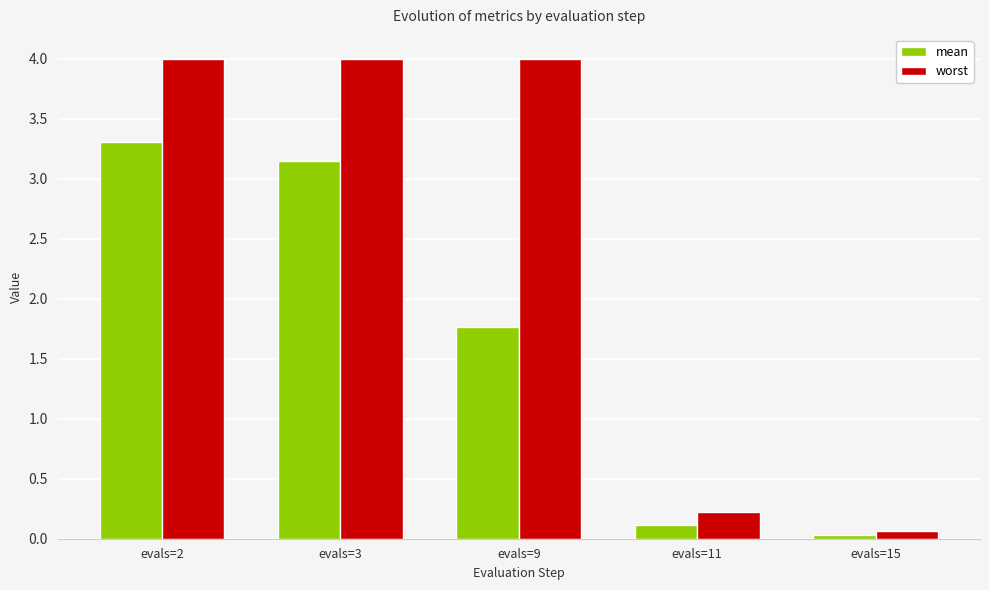

What is the total value across all series at evals=9?

5.8